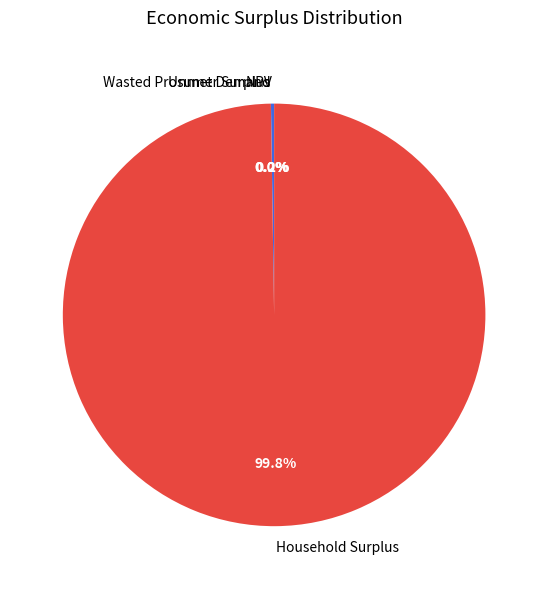

Which slice is the largest?

Household Surplus